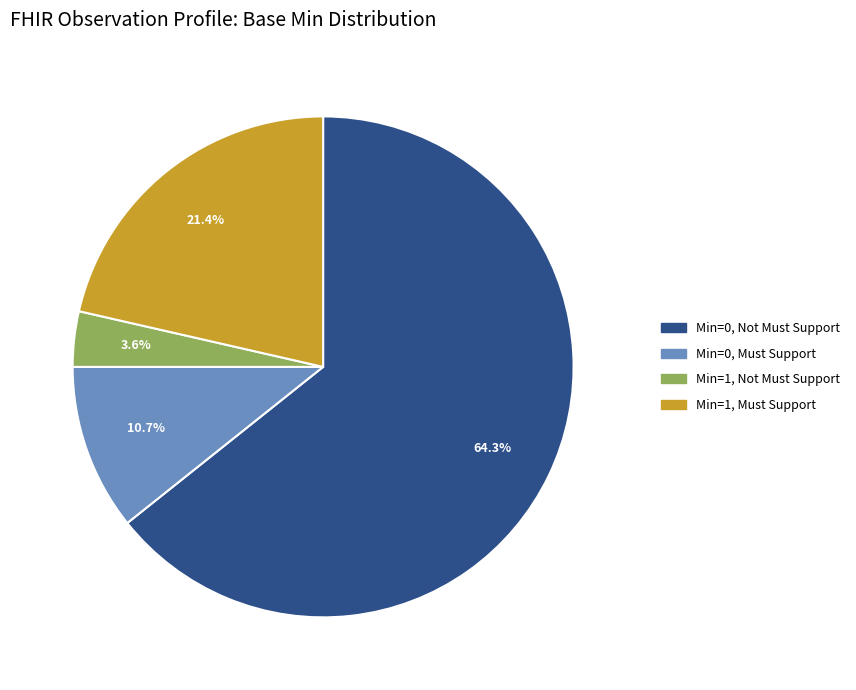

Does any single category account for the majority?

Yes